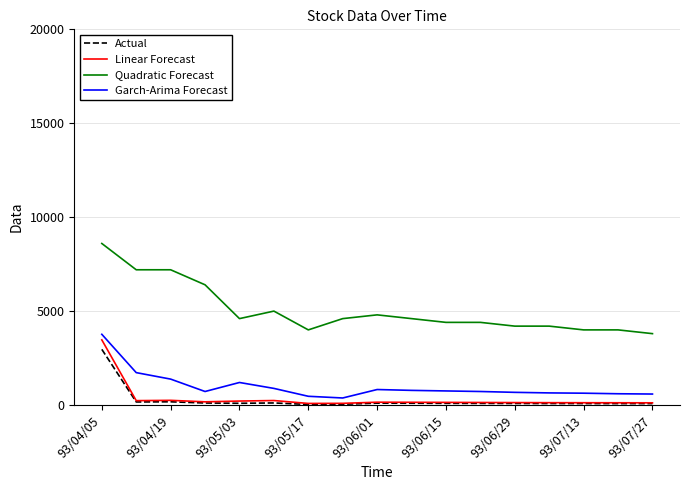

What is the minimum value for Actual?

30.8